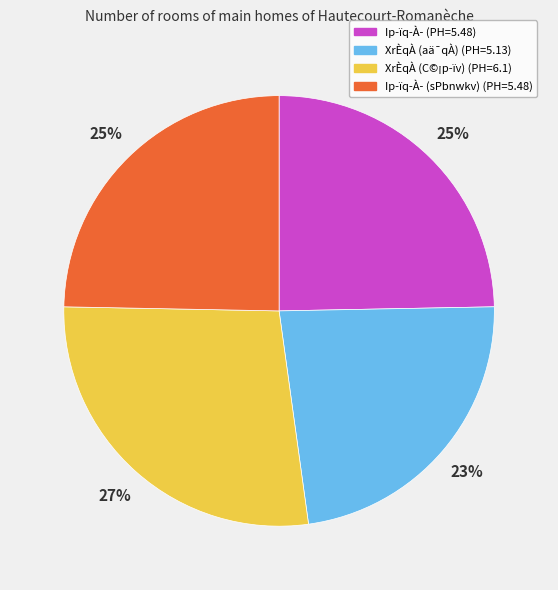

To the nearest percent, what is the difference between the largest and smallest slice percentages?

4%